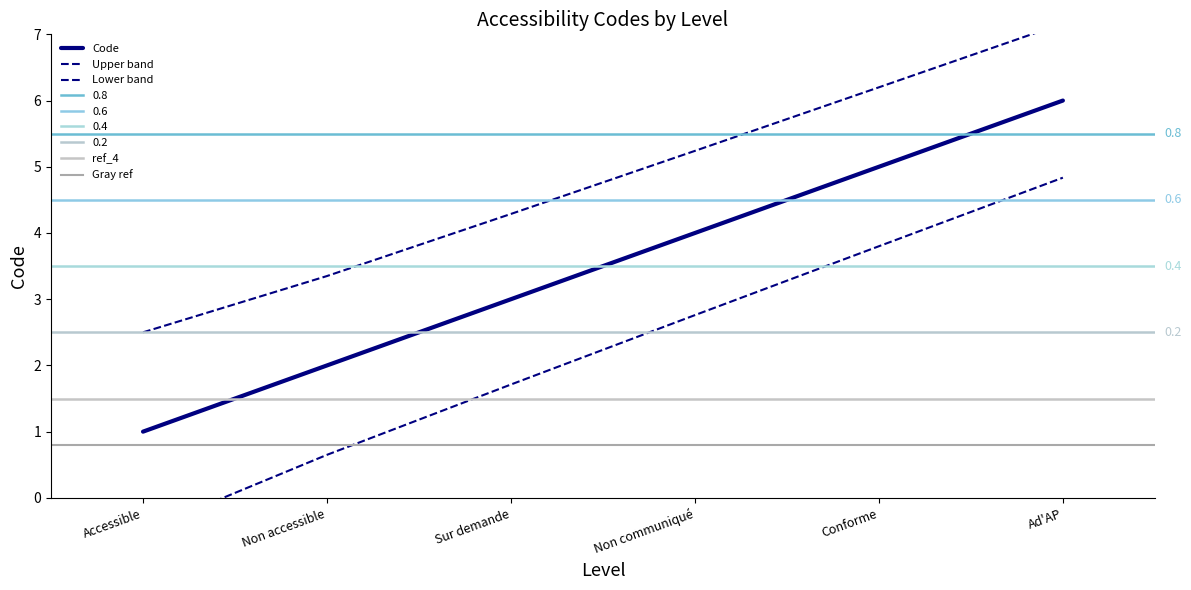

Where does the data first go above 4?

Conforme